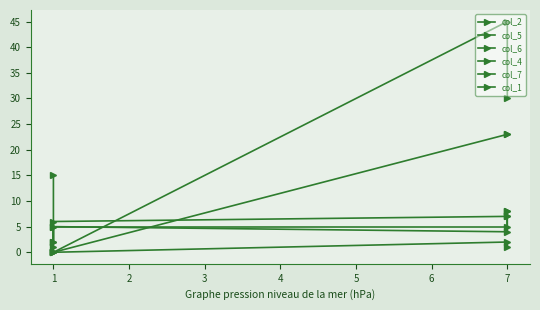

Is it true that col_4 equals 5 at 1?

True